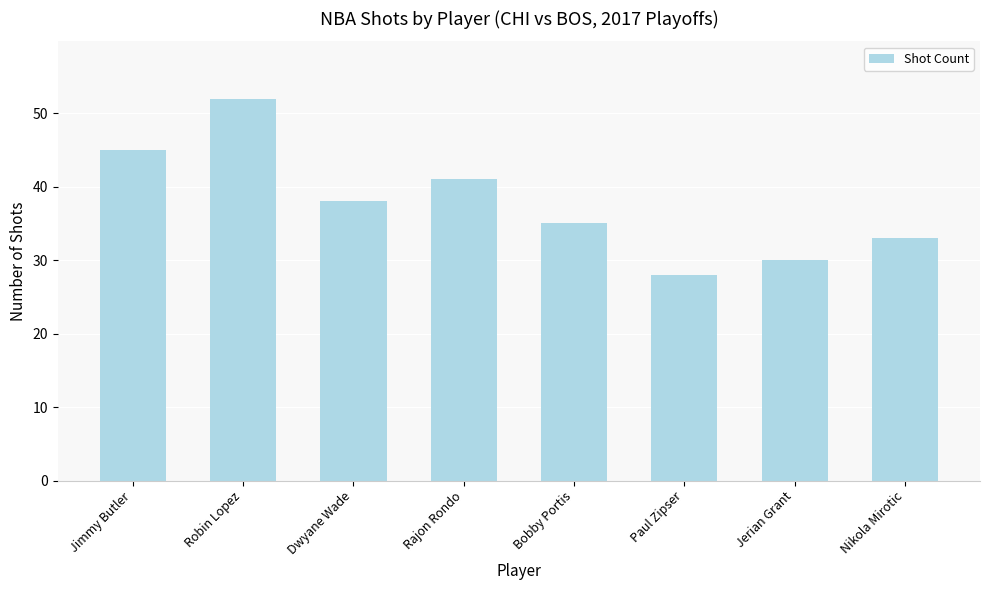

Count the number of data series in this chart.

1